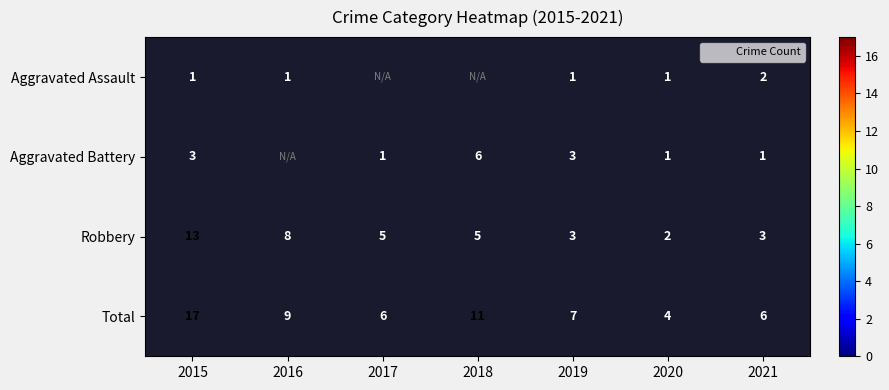

Read the Robbery value at 2020.

2.0